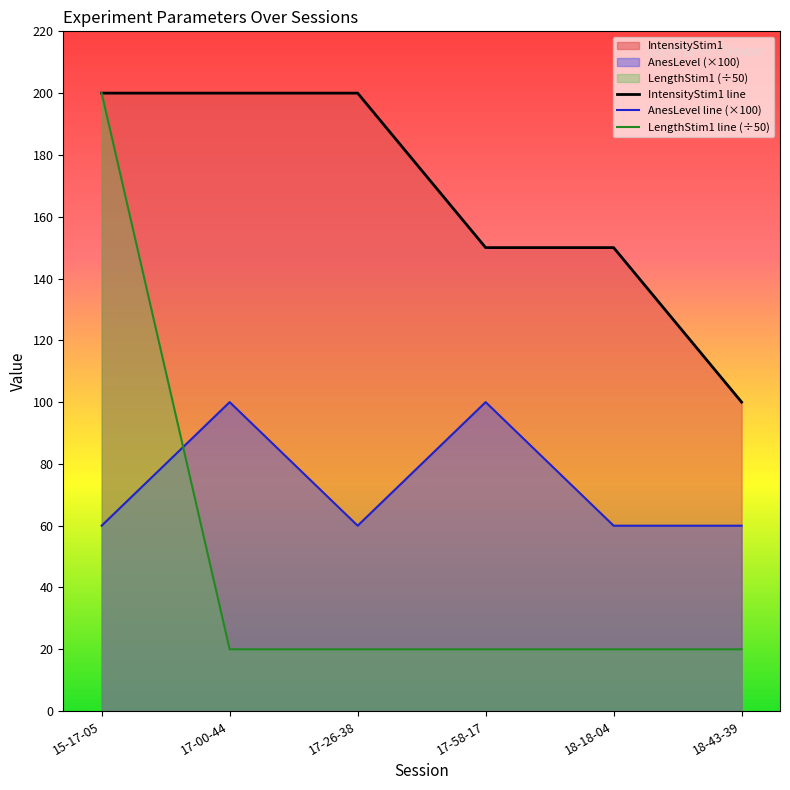

How many series are shown in this chart?

3